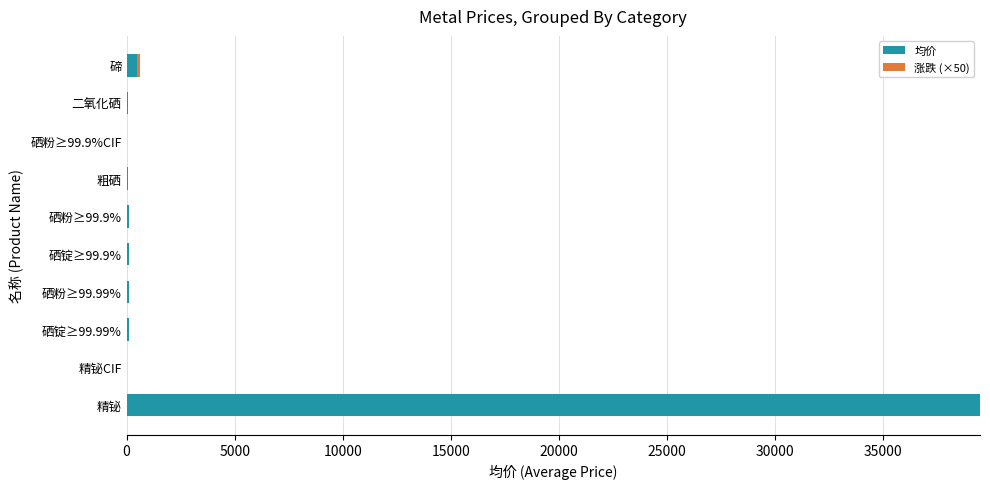

How many categories are shown in the chart?

10